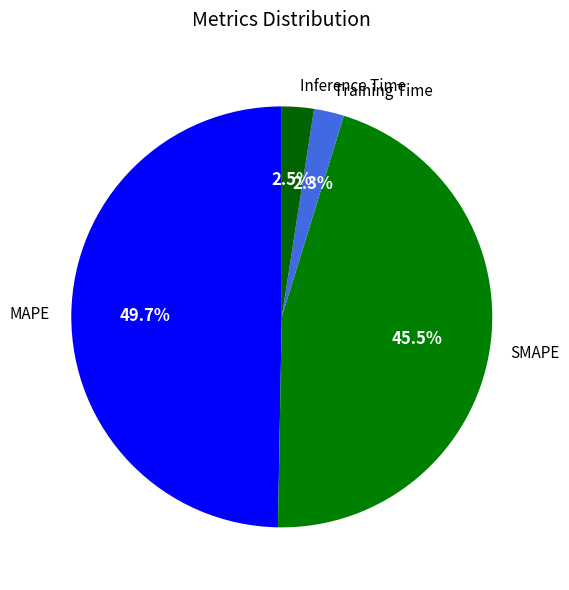

Is the sum of Training Time and SMAPE greater than half?

No